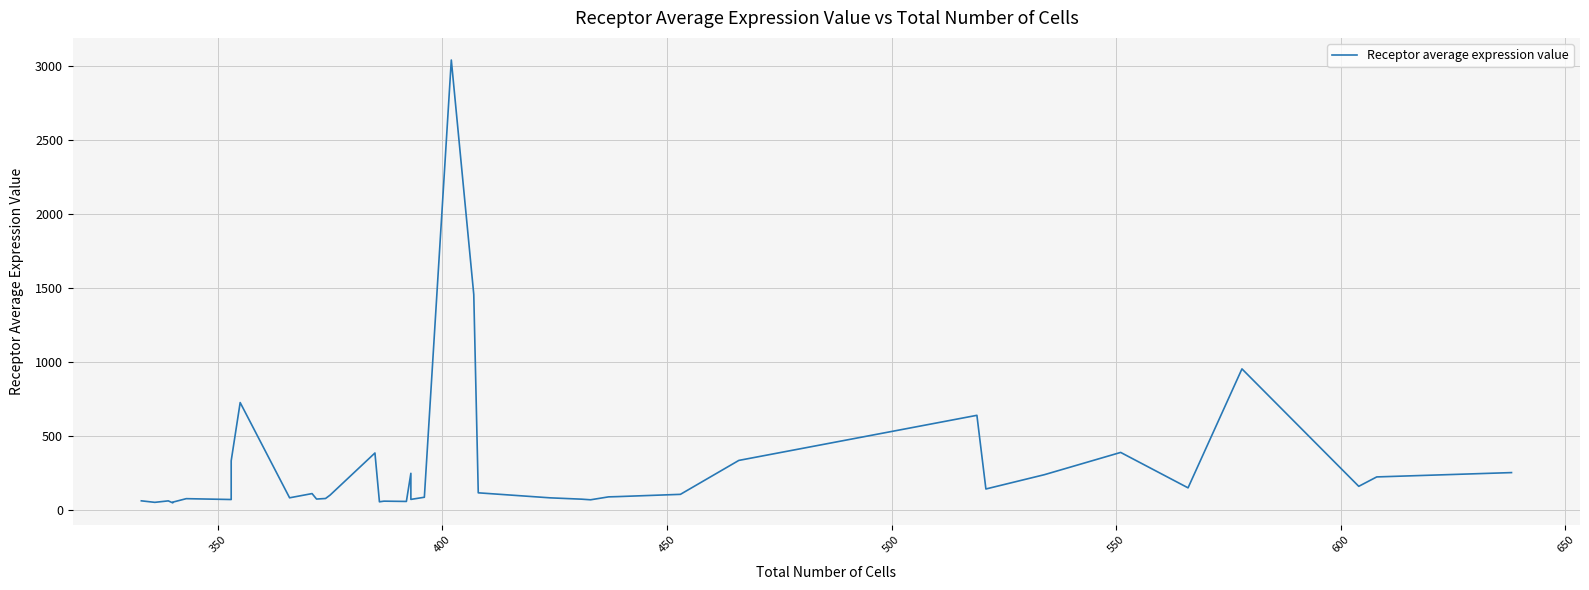

The value at 13 is 90.8. True or false?

False